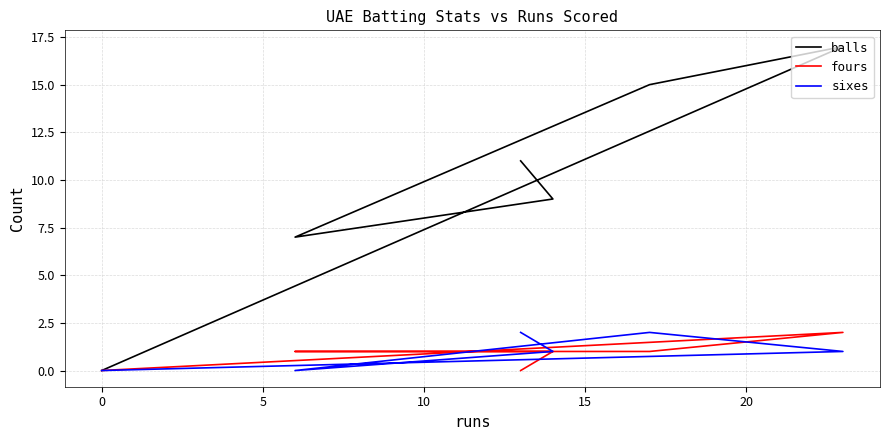

True or false: sixes and balls intersect in this chart.

False